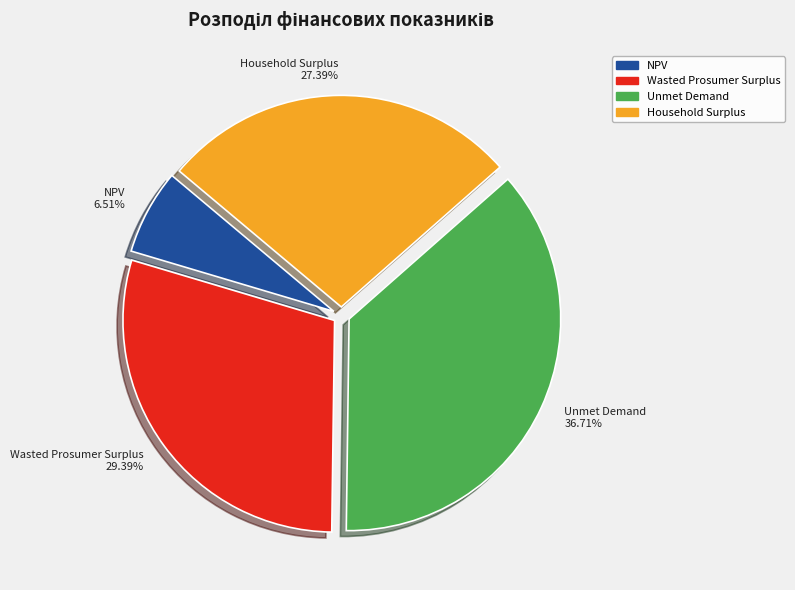

Rank the categories by value from lowest to highest.

NPV, Household Surplus, Wasted Prosumer Surplus, Unmet Demand